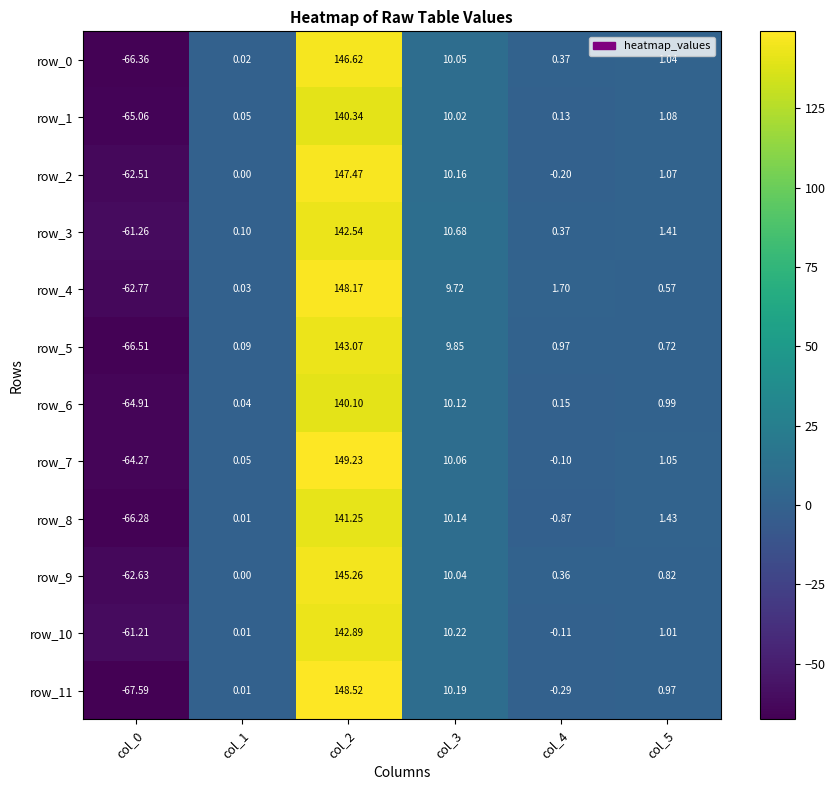

Which series has the largest total across all categories?

row_4